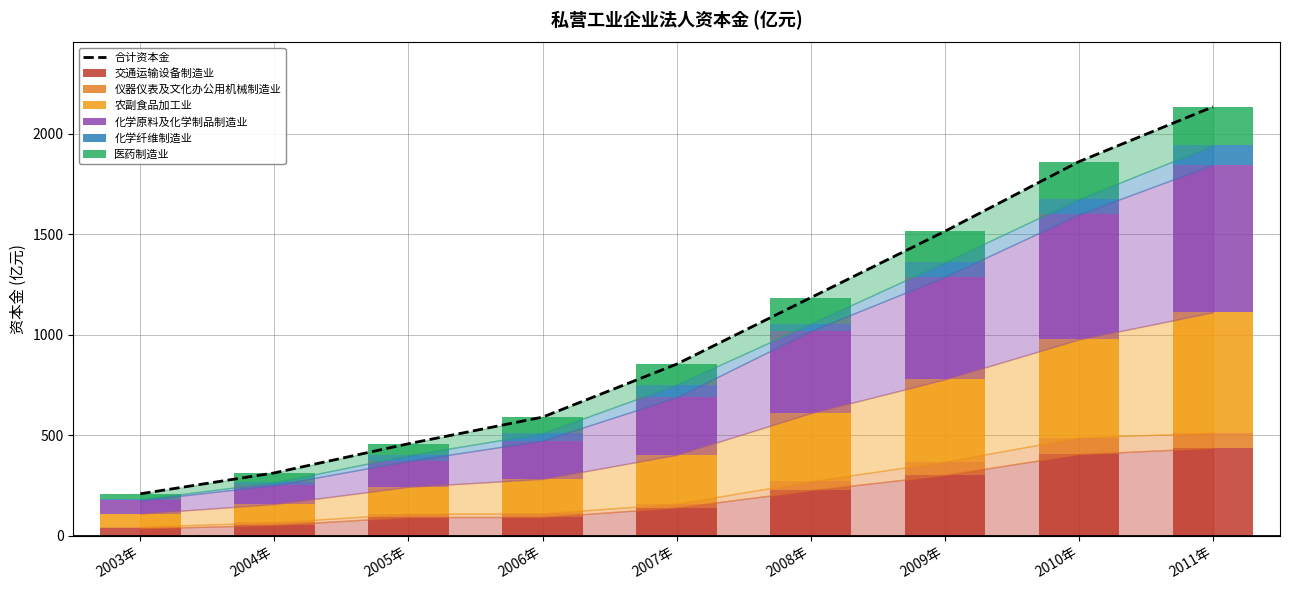

What is the value of the 化学纤维制造业 bar at the 2nd from the left?

13.9